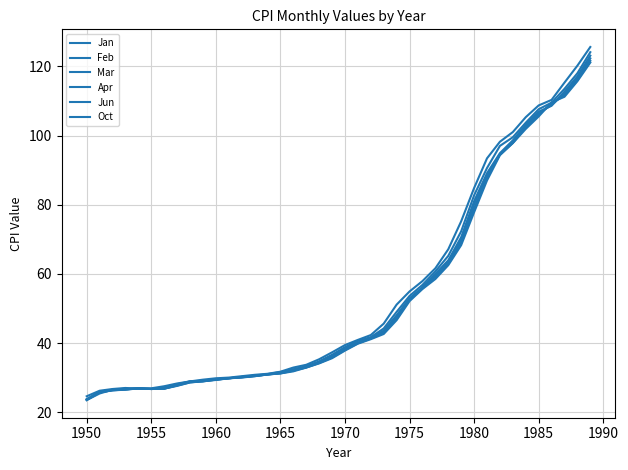

Does the chart have visible grid lines?

Yes